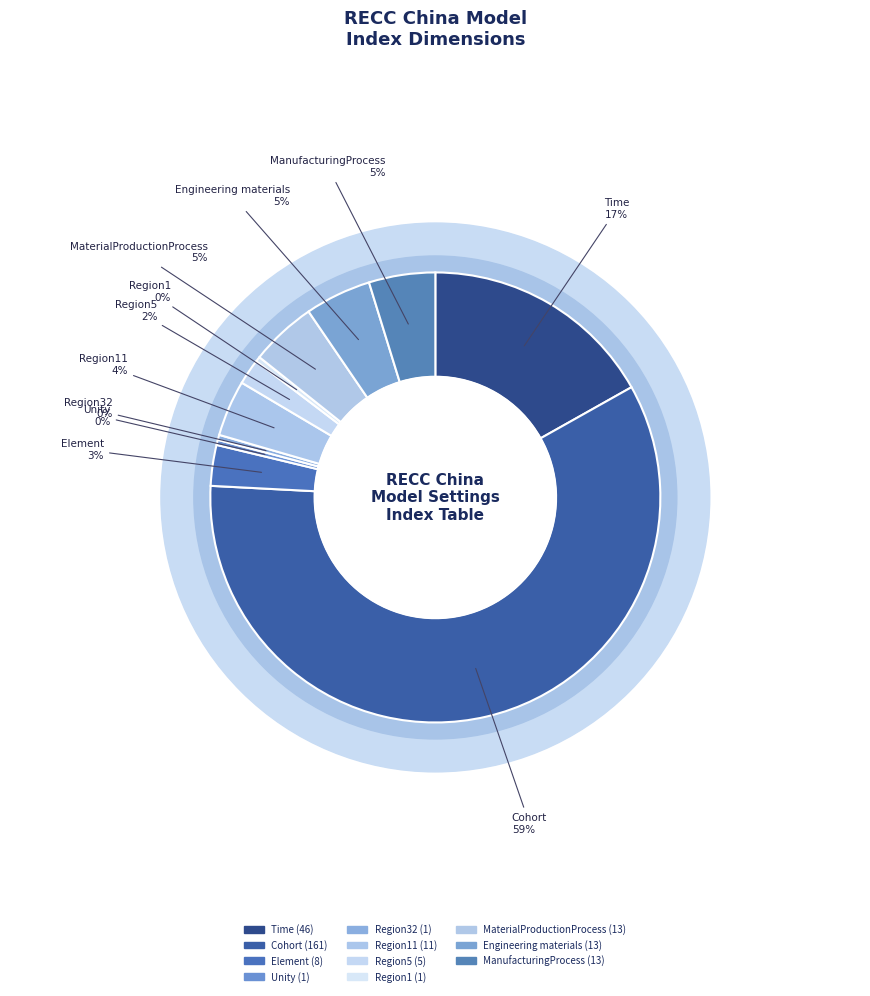

True or false: Element accounts for 3% of the total.

True